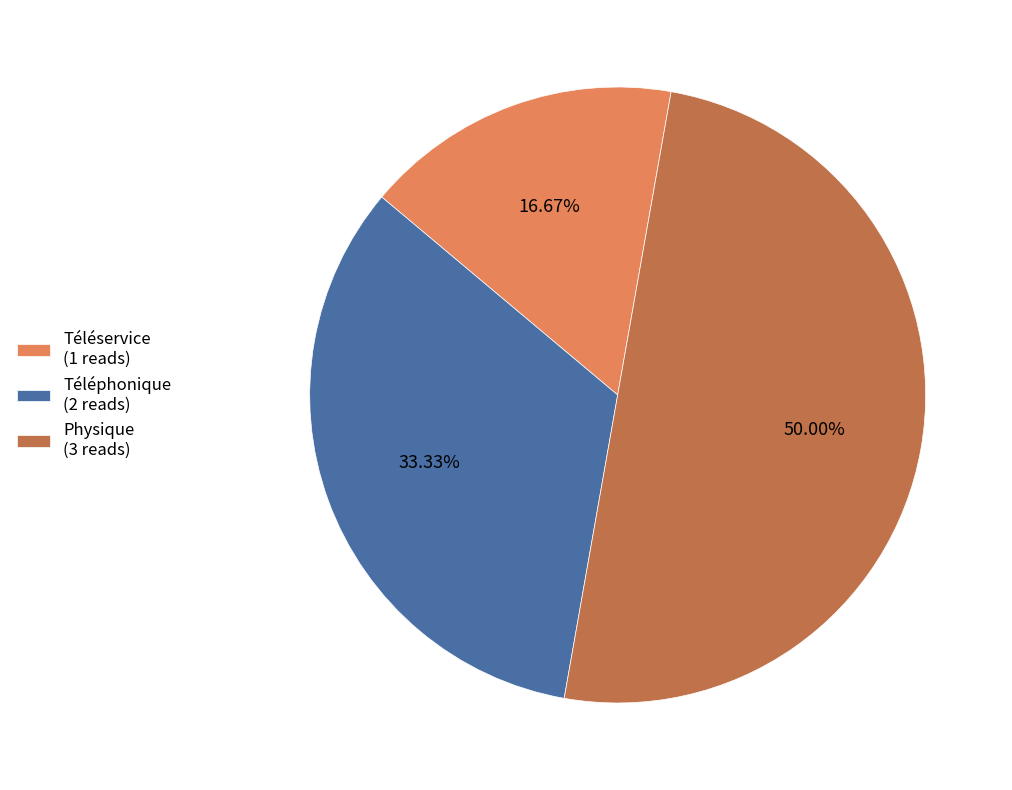

Which category has the smallest portion of the pie?

Téléservice